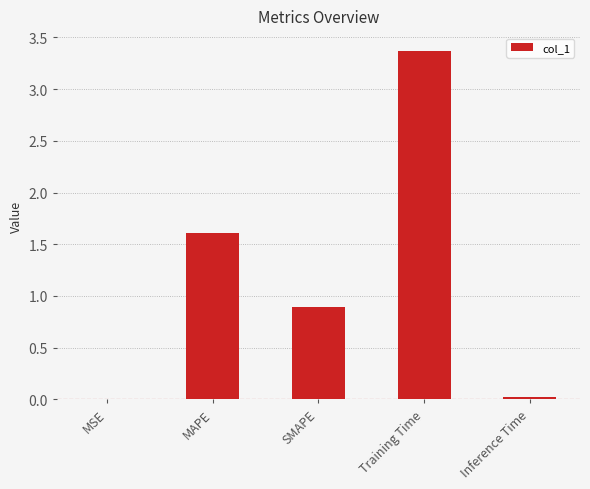

Count the number of data series in this chart.

1